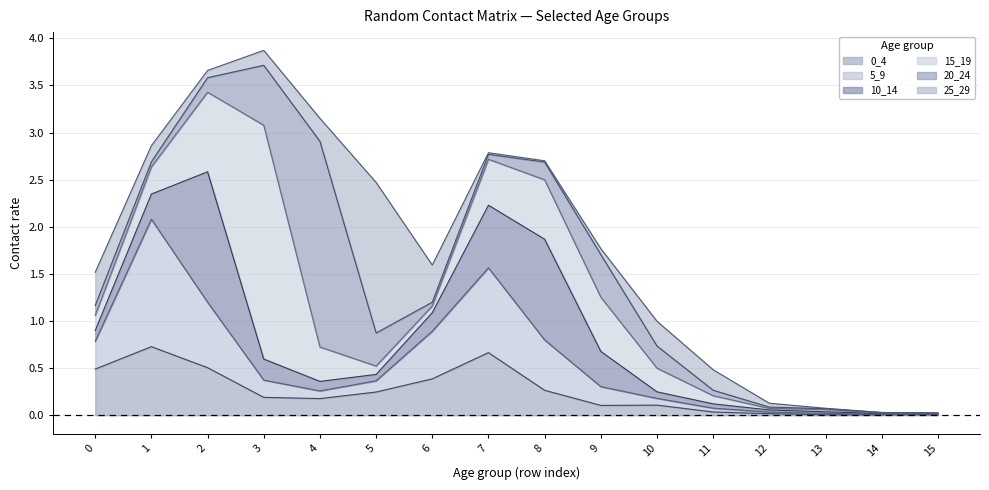

Rank the series at 9 from highest to lowest value.

15_19, 20_24, 10_14, 5_9, 0_4, 25_29